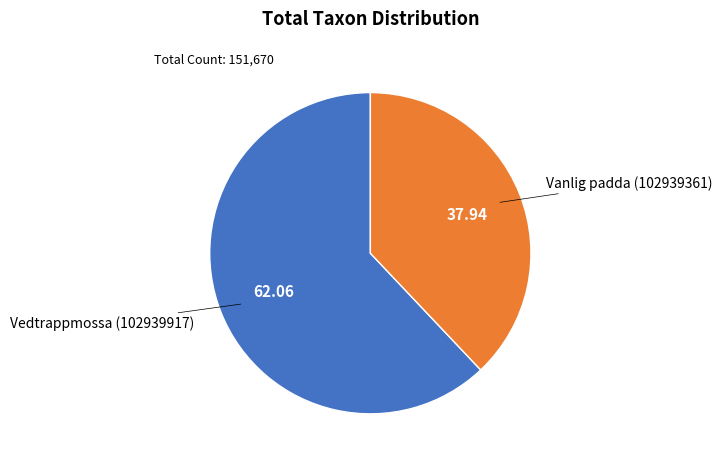

Is there any slice that represents more than half of the pie?

Yes